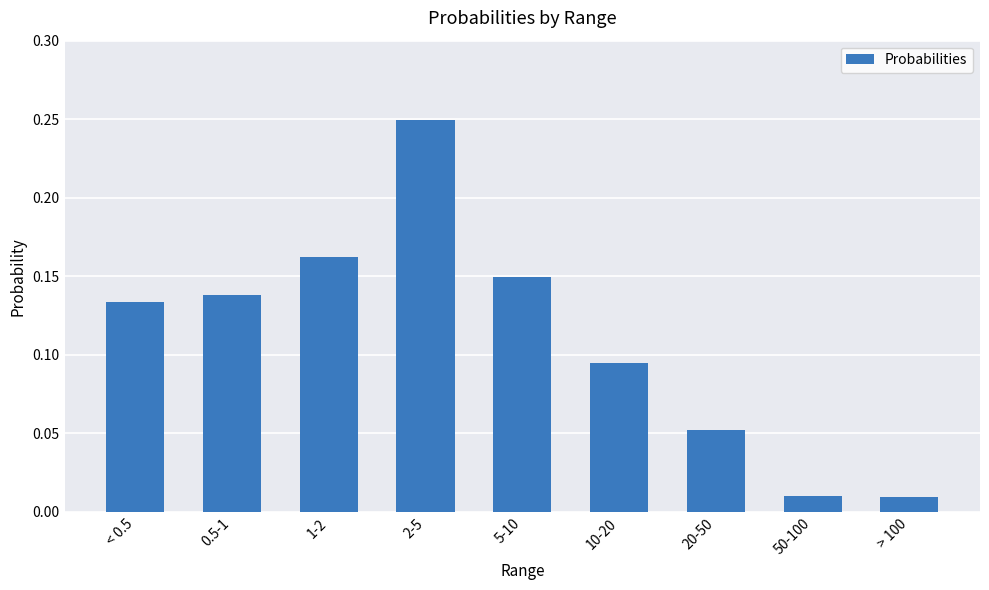

Between 10-20 and 5-10, which is larger?

5-10